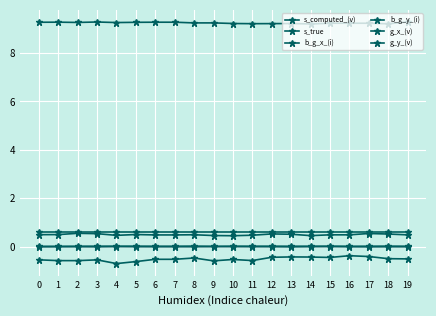

How many categories are shown in the chart?

20